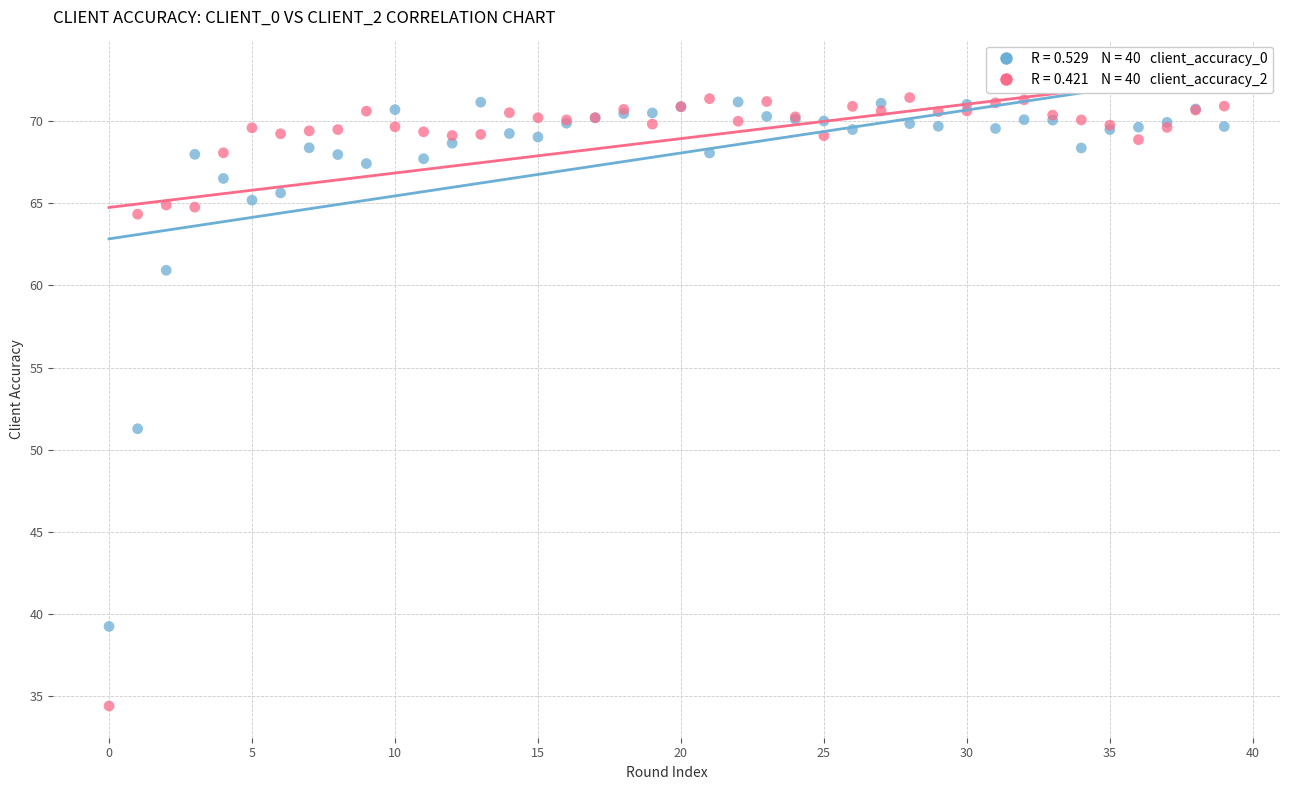

Across all series, what Y value is closest to 52?

51.3